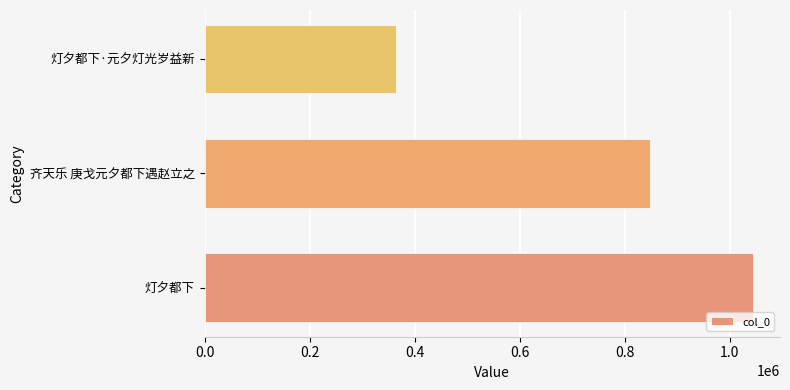

How many categories are shown in the chart?

3